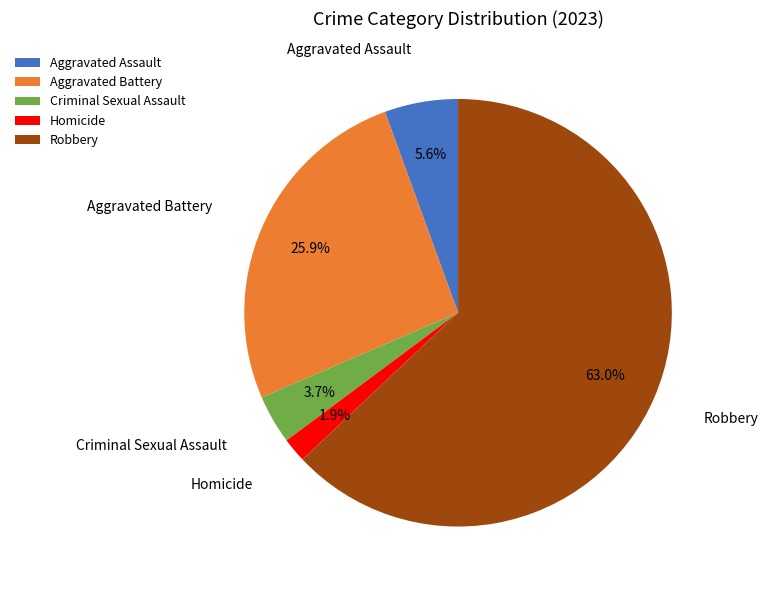

To the nearest percent, what percentage of the pie is Homicide?

2%